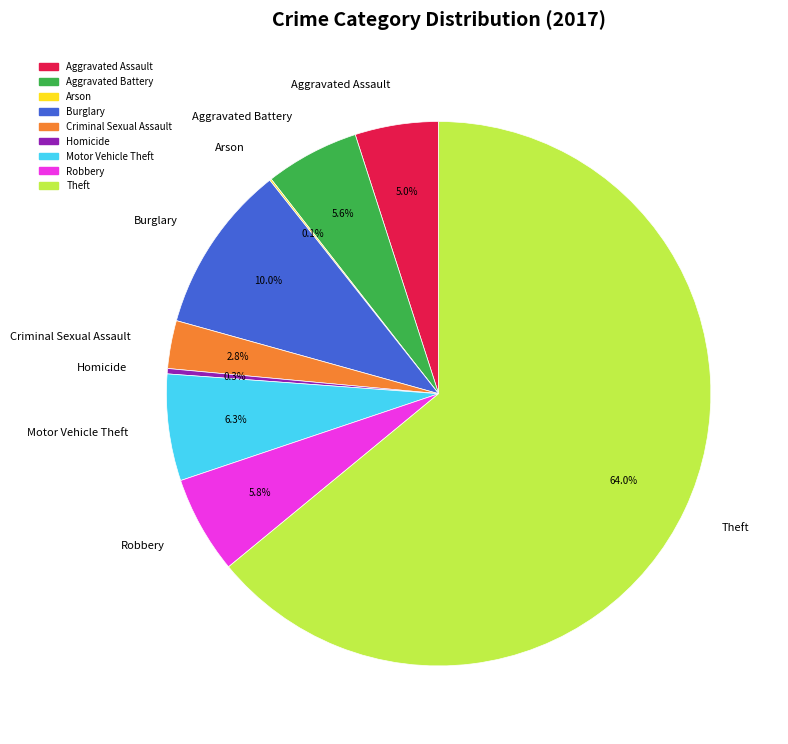

What portion of the pie excludes Criminal Sexual Assault?

97.2%